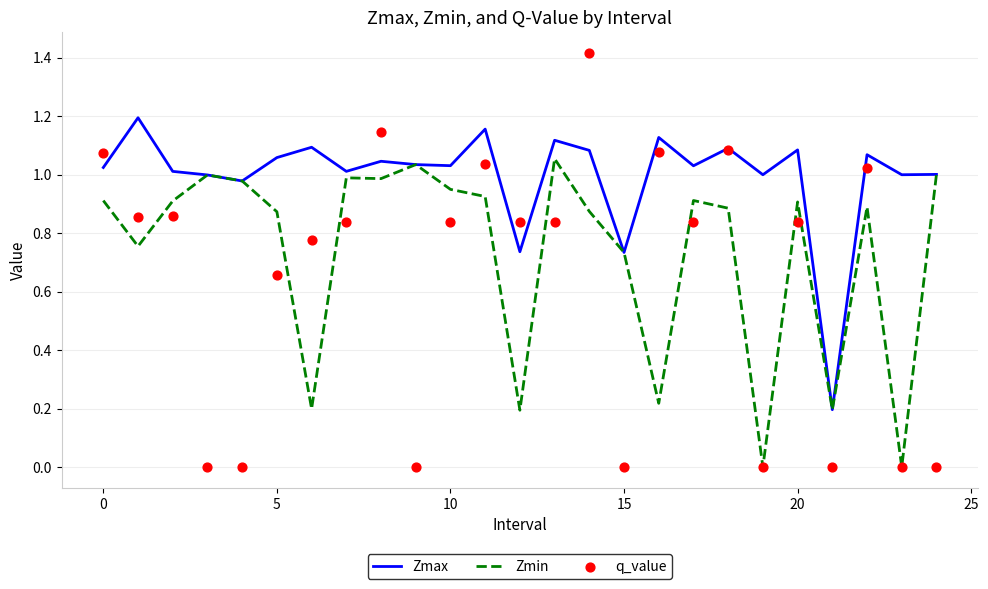

Which series has the largest total across all categories?

Zmax